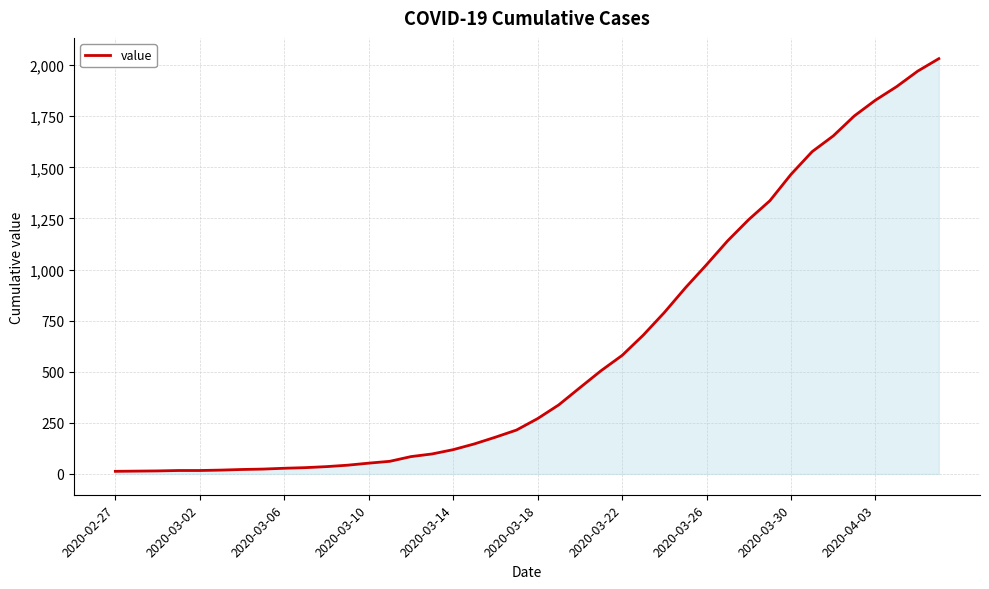

What is the greatest value displayed?

2032